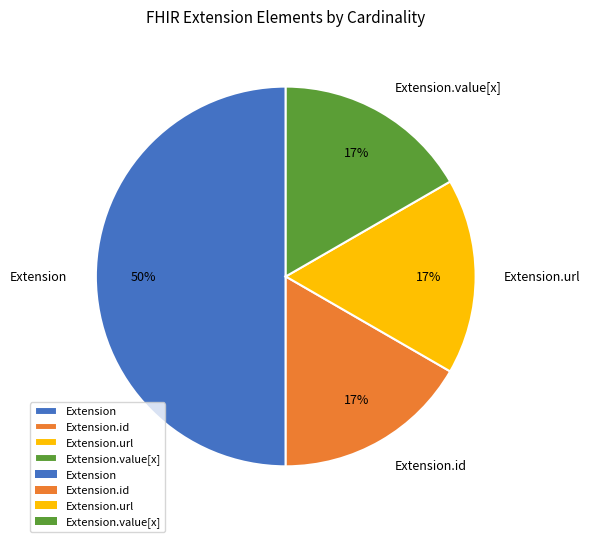

Is the sum of Extension and Extension.id greater than half?

Yes